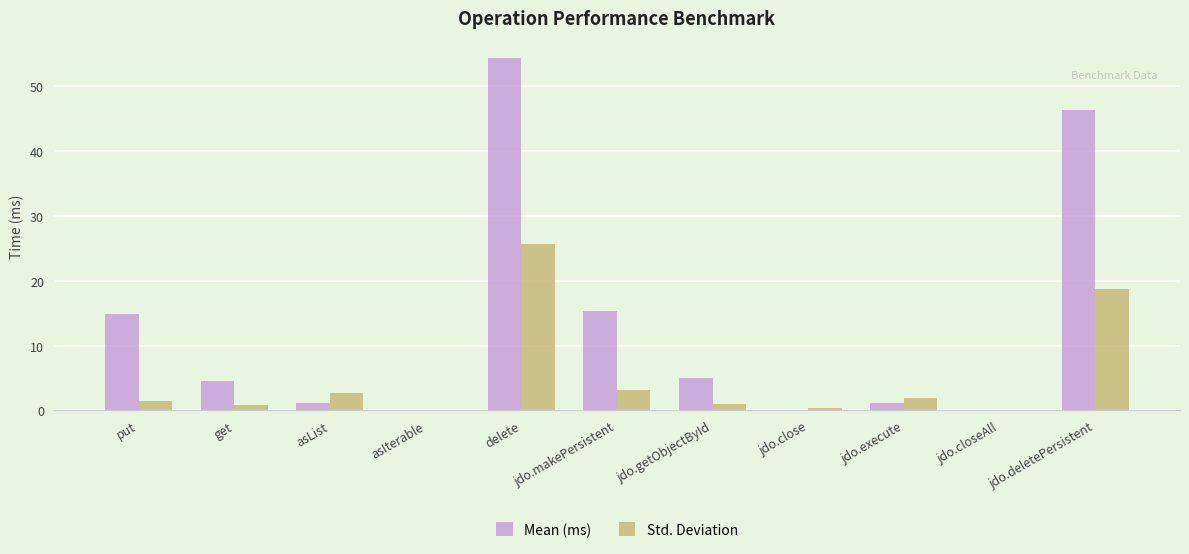

What is the difference between the Std. Deviation values at jdo.execute and asIterable?

1.8